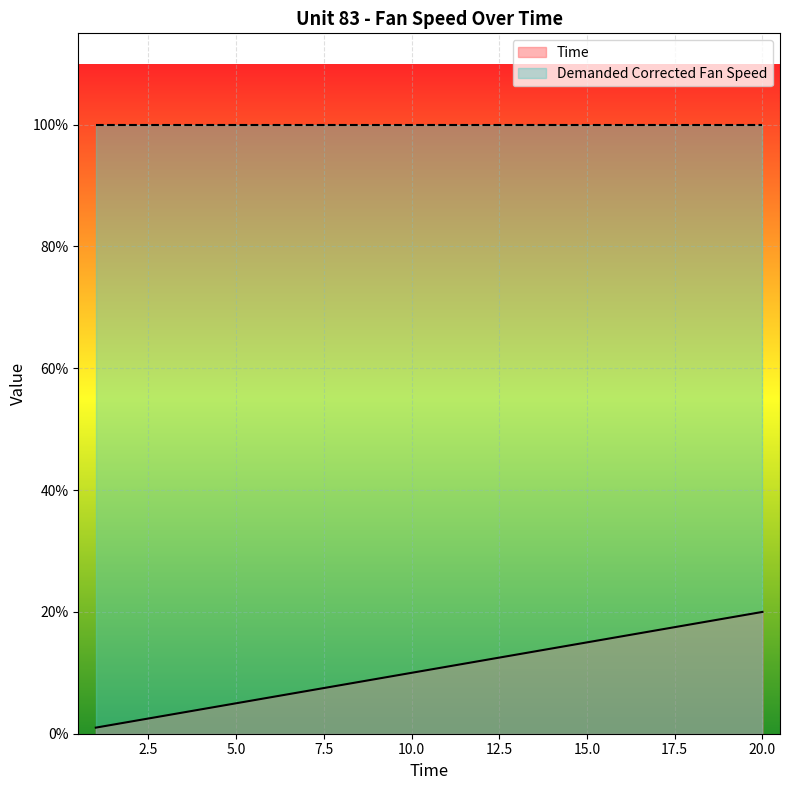

How many data points does each series have?

20